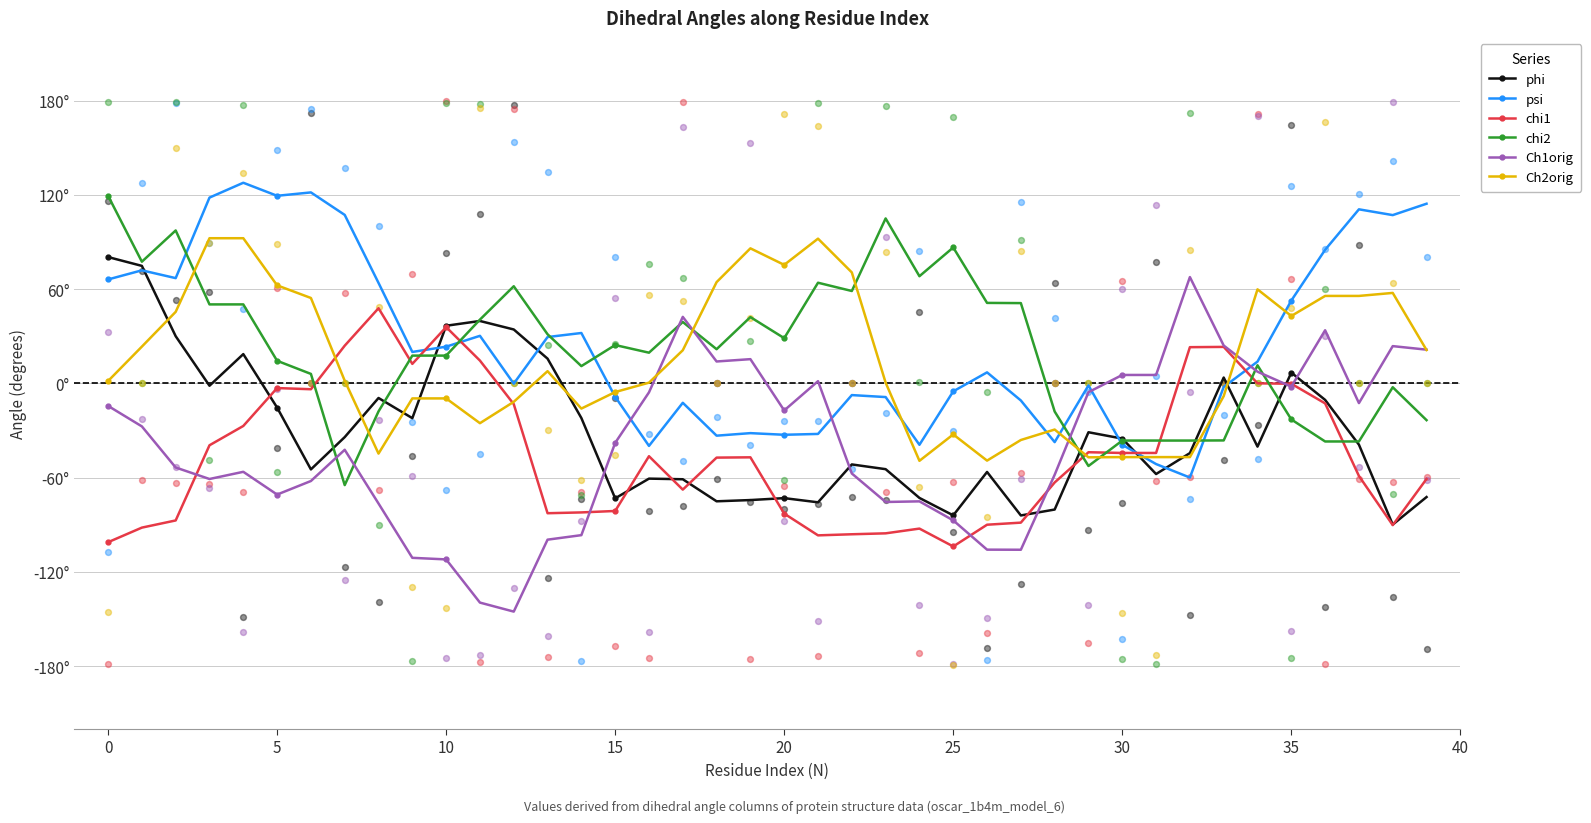

Which series contains the highest Y value?

psi